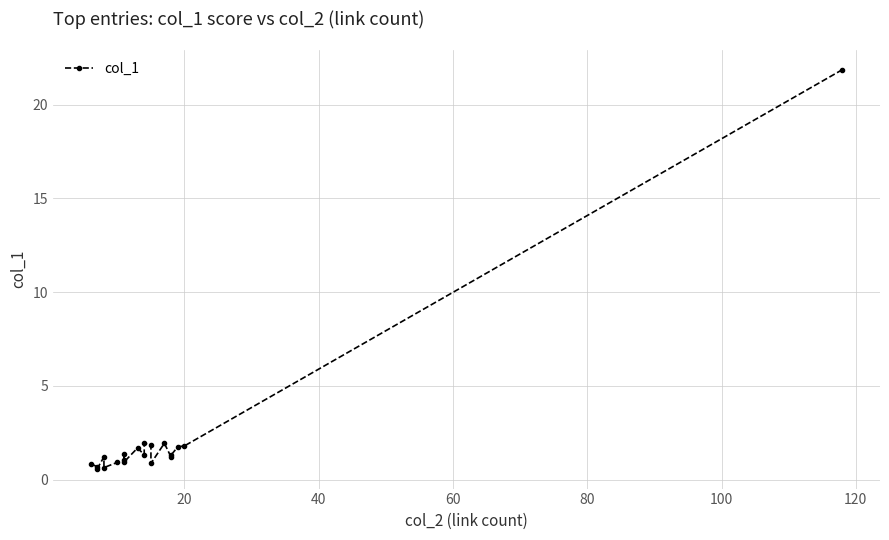

True or false: there are more than 1 points higher than both neighbors.

True